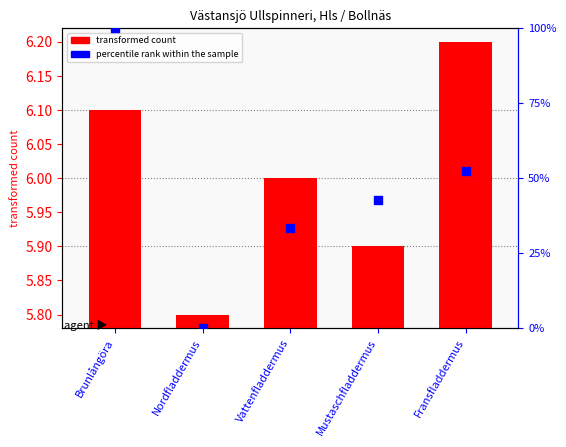

What are all the series names shown in the legend?

transformed count, percentile rank within the sample